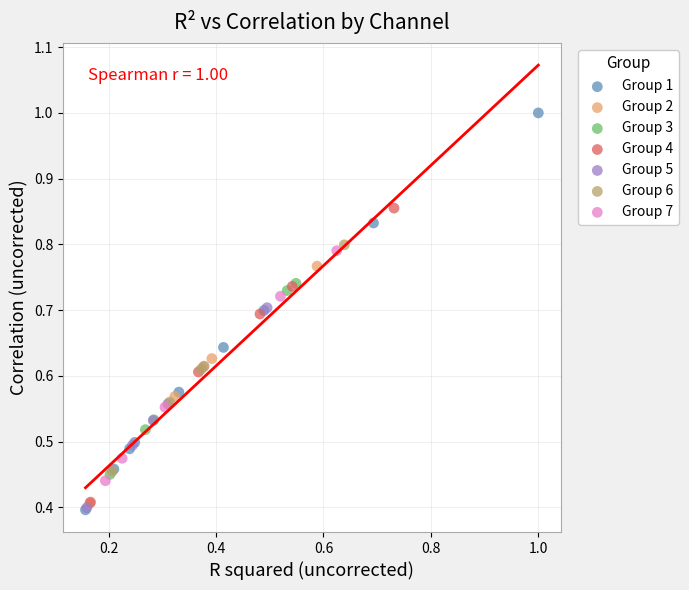

Which series reaches the maximum Y coordinate?

Group 1